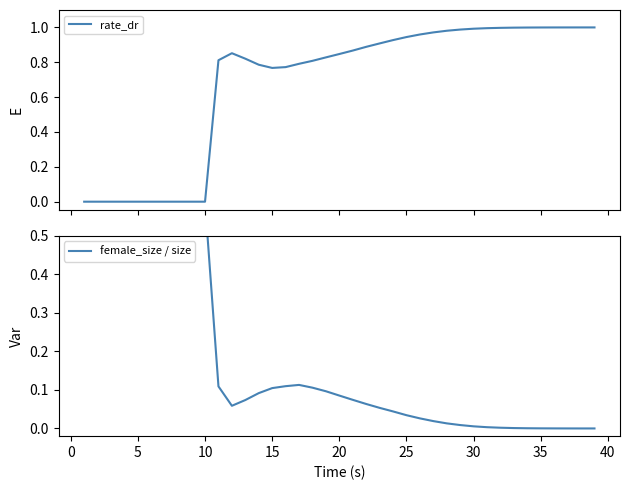

How many lines are shown in the chart?

2